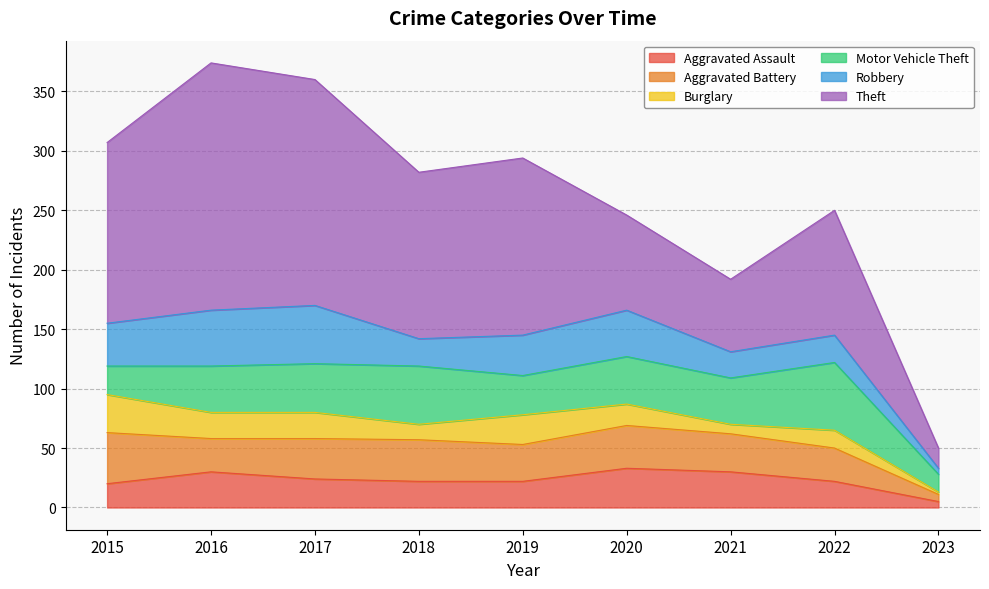

Where is the first local maximum for Burglary?

2019